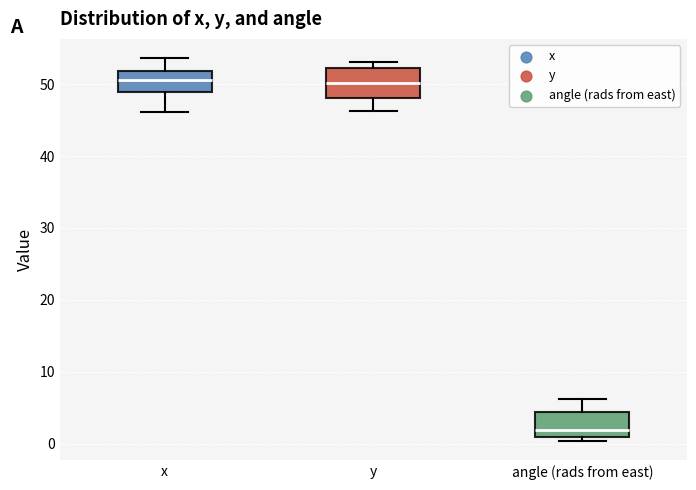

Reading left to right, transcribe this box plot: for each box, give where its median line is, the range the box spans, and where its two whiskers end, as read against the y-axis. The values are not printed on the chart, so give them approximately, as read against the axis.

x: median 51, box 49 to 52, whiskers 46 to 54
y: median 50, box 48 to 52, whiskers 46 to 53
angle (rads from east): median 2, box 1 to 4, whiskers 0 to 6